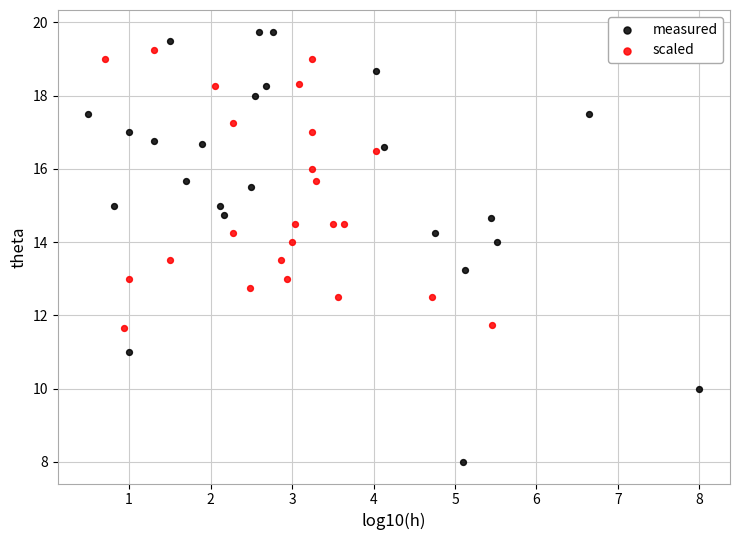

Which series reaches the minimum Y coordinate?

measured